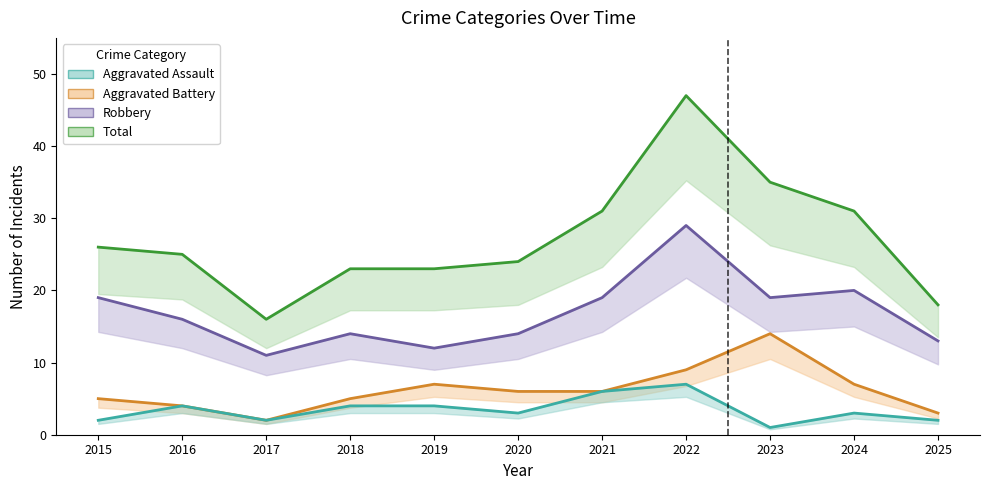

At how many categories does at least one series exceed 23?

7